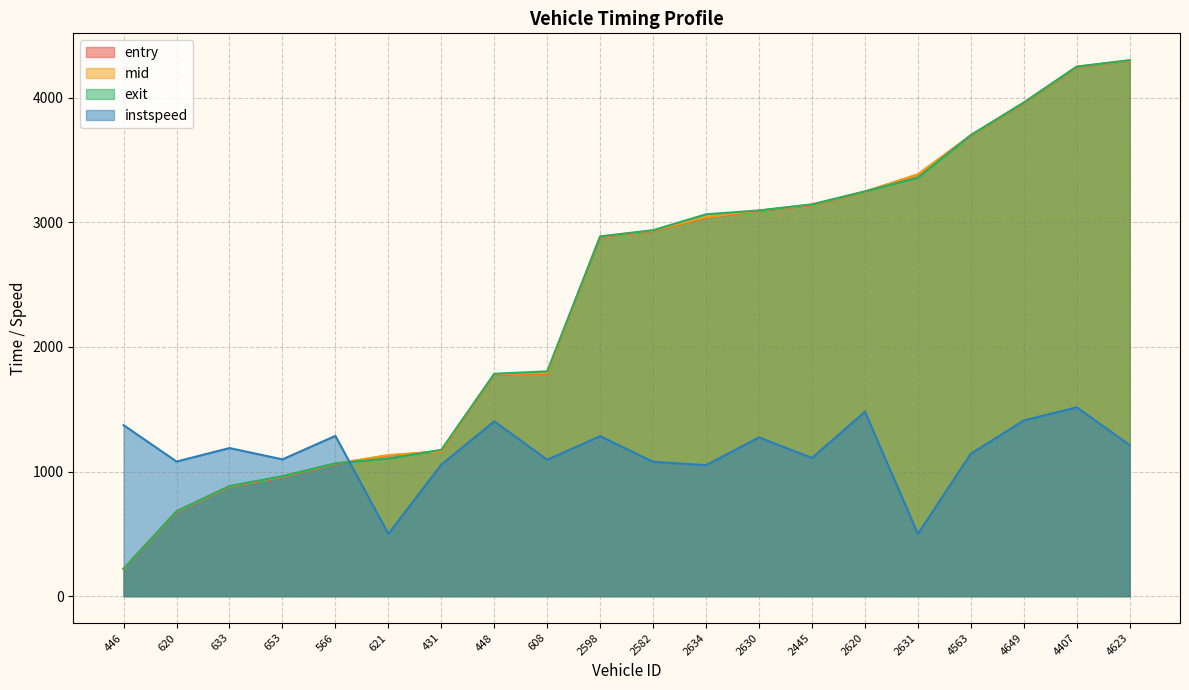

What value does the mid series have at 620?

678.5